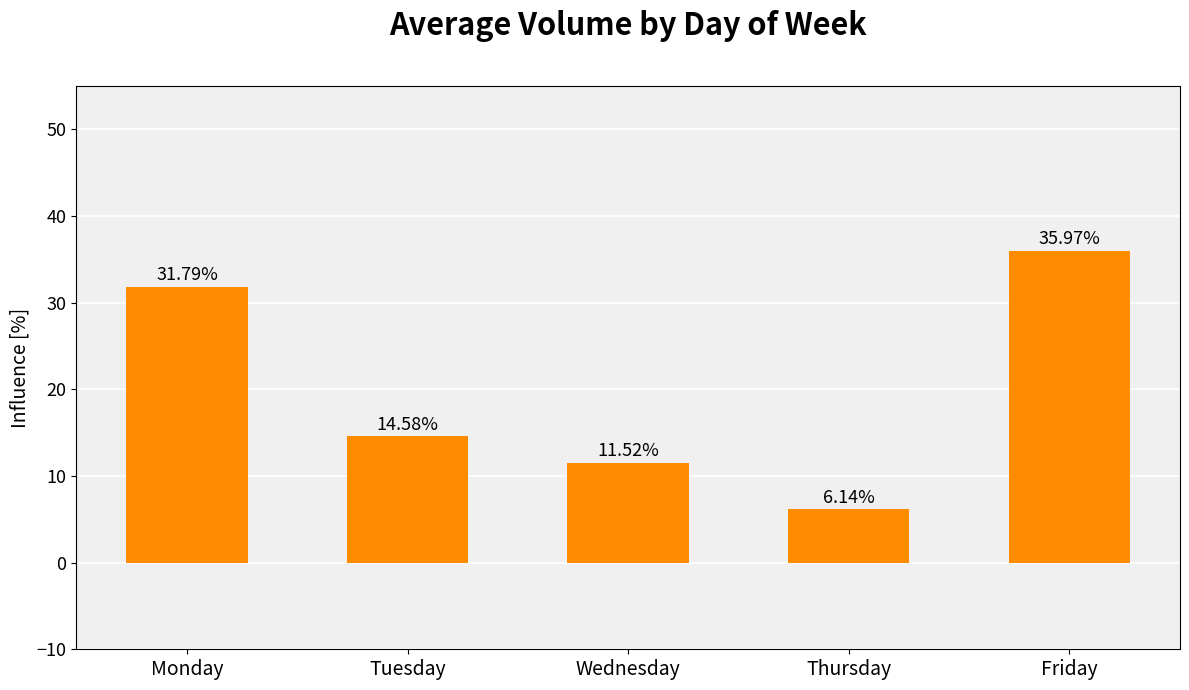

Rank the categories by value from lowest to highest.

Thursday, Wednesday, Tuesday, Monday, Friday